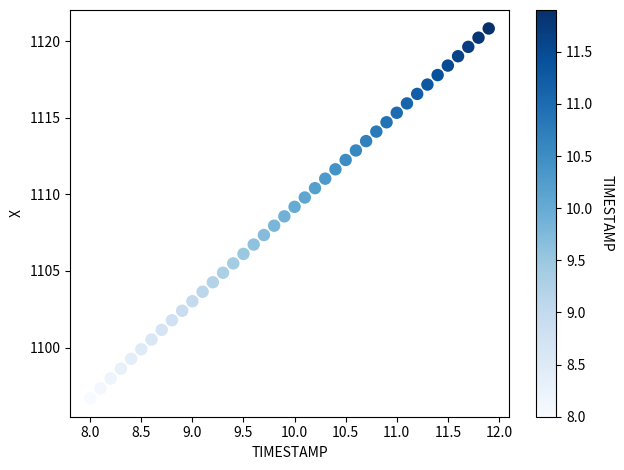

What is the range of Y values (max minus min)?

24.1